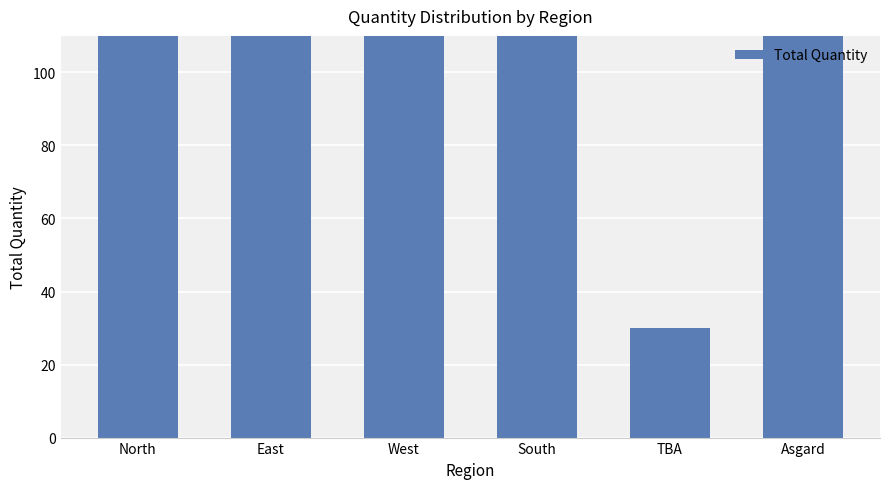

True or false: the data shows 295 at East.

True